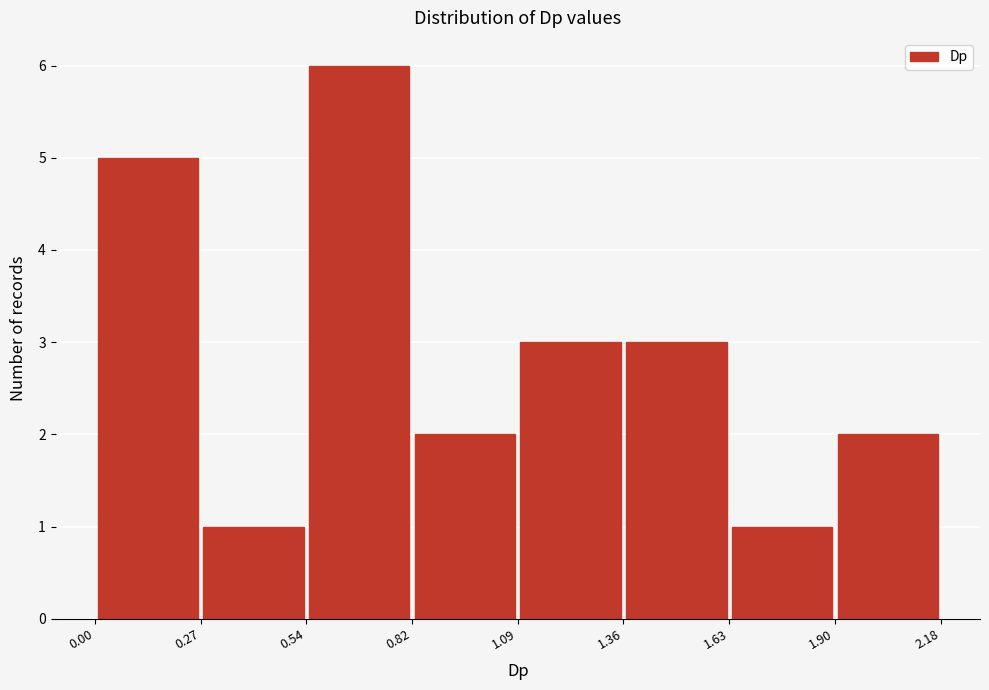

How tall is the bar that spans 1.09 to 1.36 on the x-axis? The values are not printed on the chart, so give them approximately, as read against the axis.

3